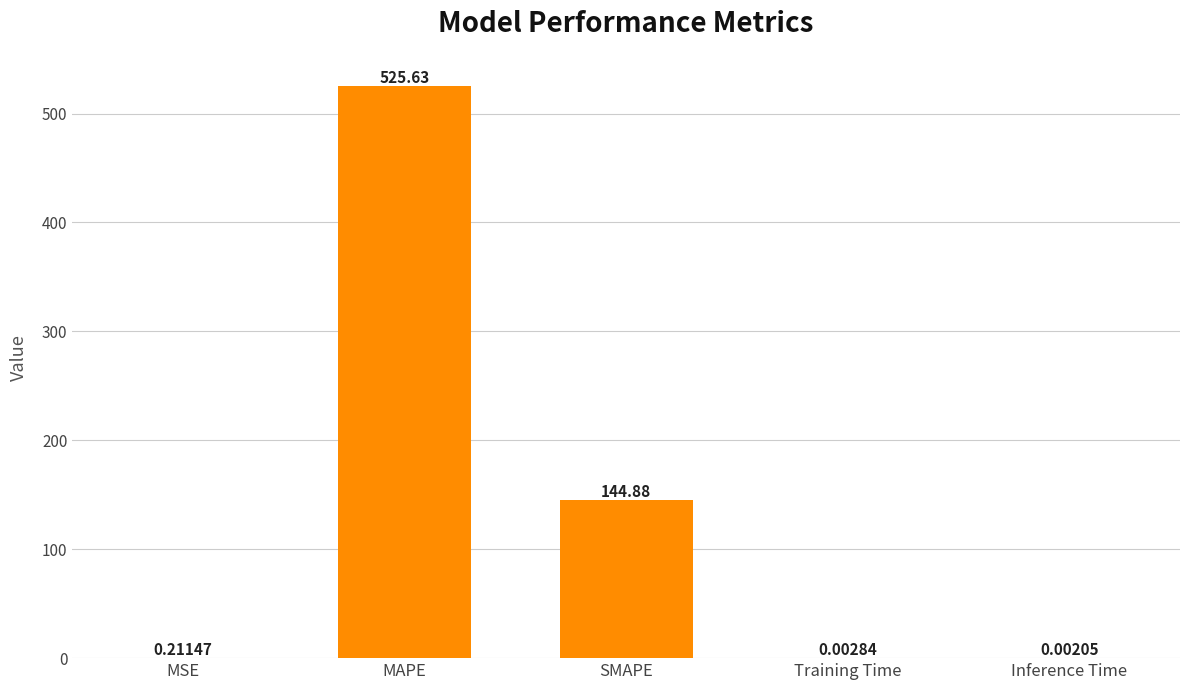

What is the greatest value displayed?

525.6